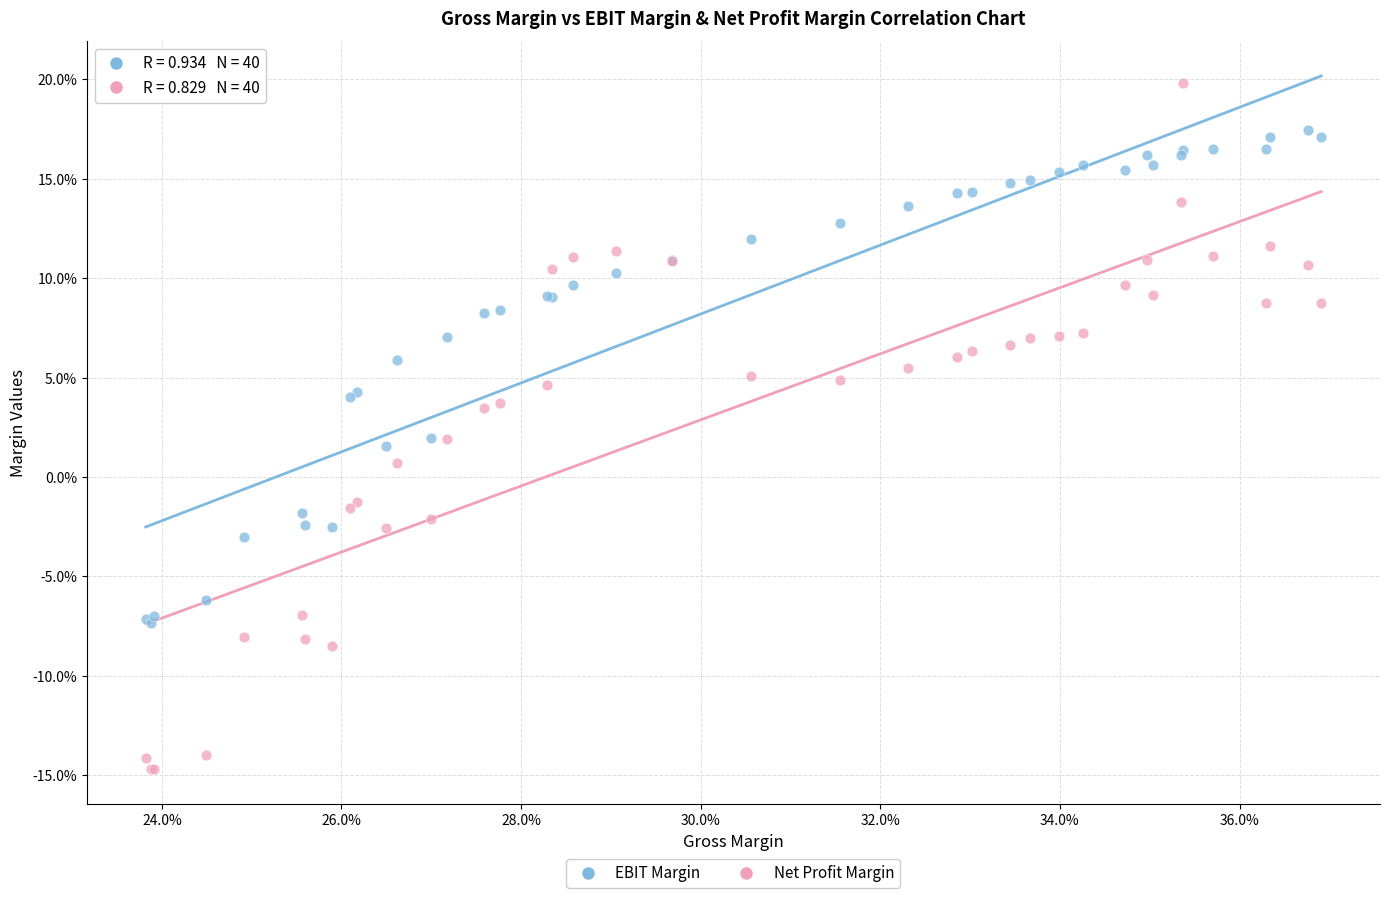

What are all the series names shown in the legend?

EBIT Margin, Net Profit Margin